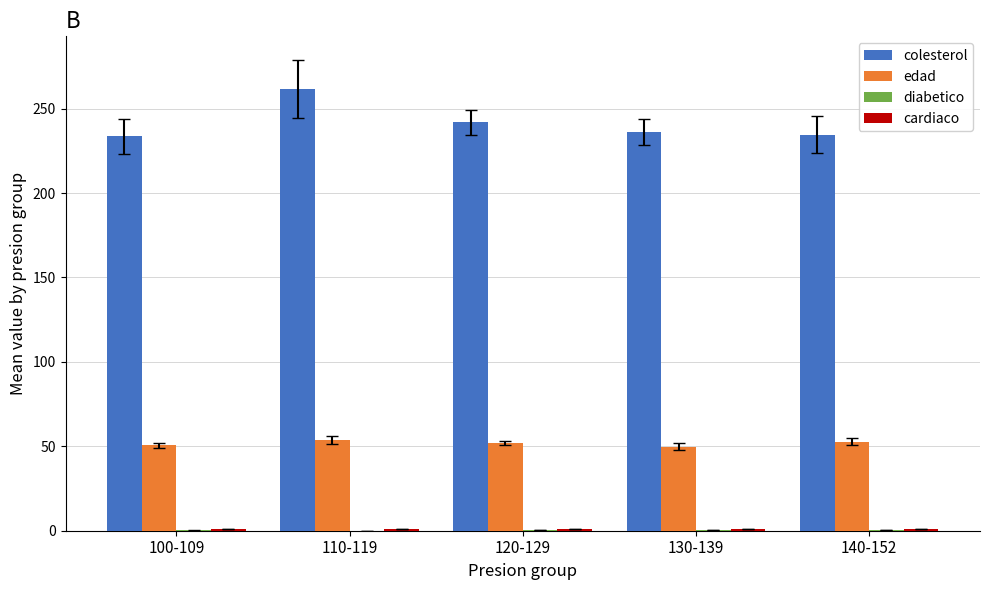

The value of edad at 120-129 is 52.0. True or false?

True